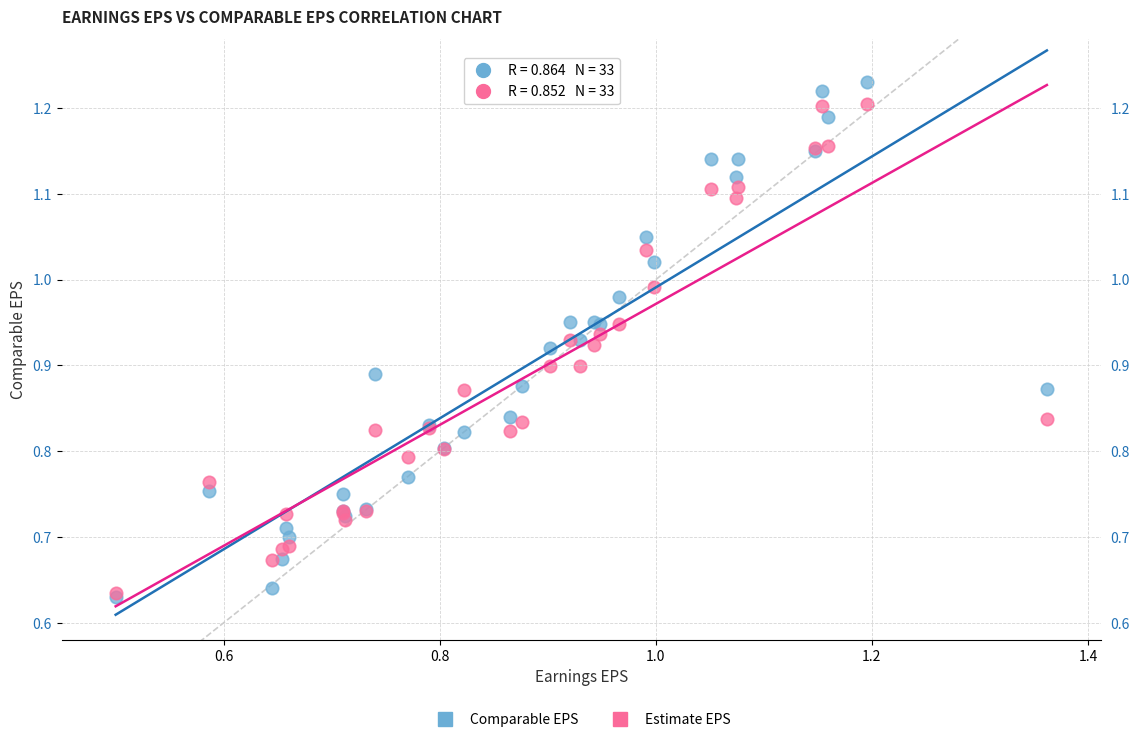

Which series reaches the maximum Y coordinate?

Comparable EPS